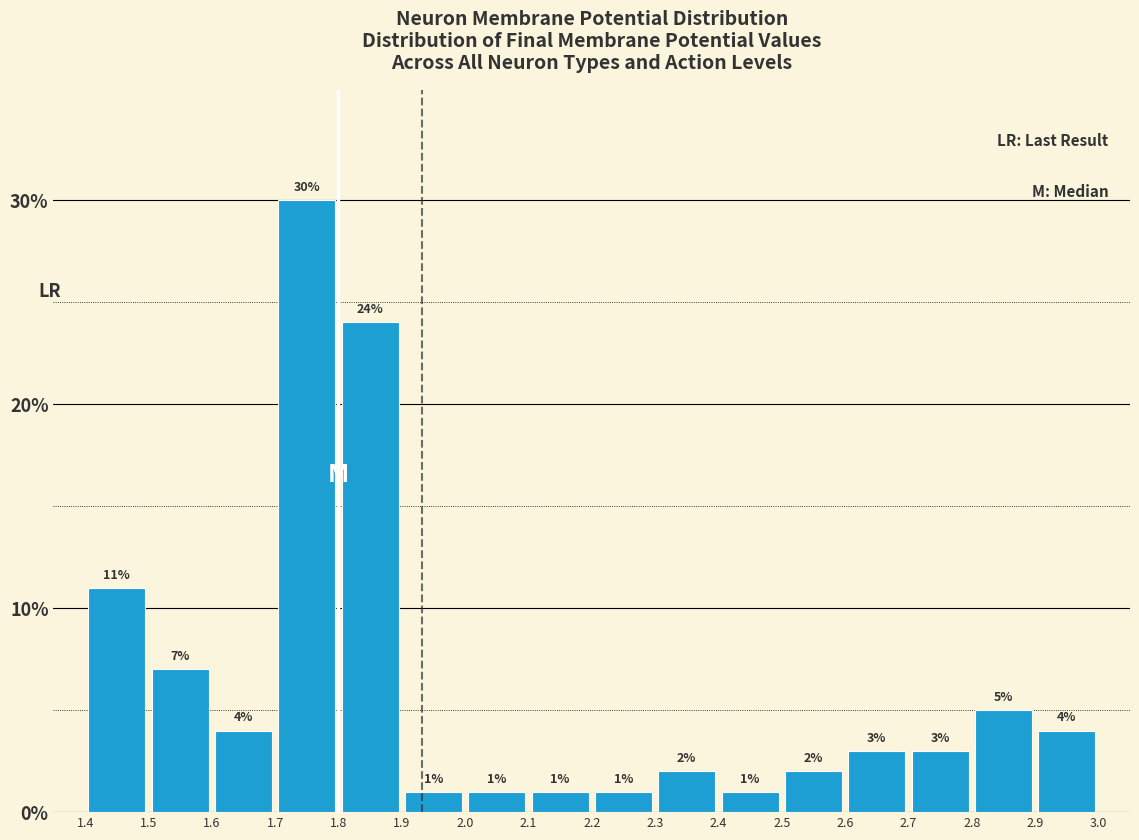

Which range on the x-axis has the tallest bar?

1.7 to 1.8